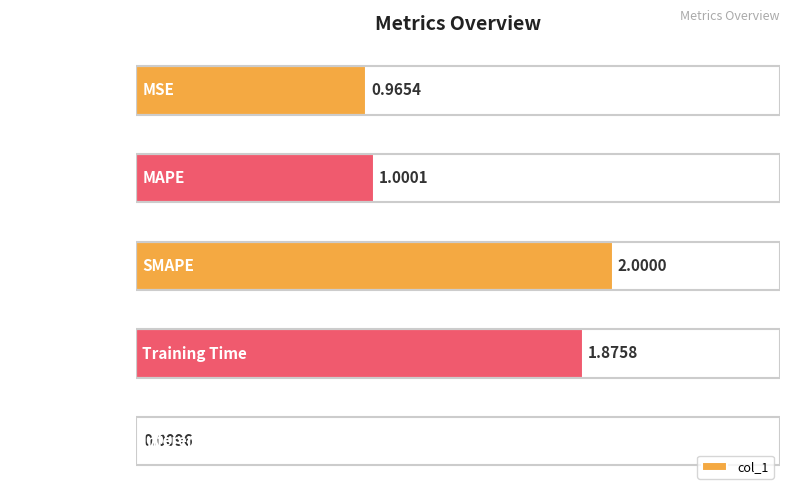

Where is the data nearest to the value 1?

MAPE